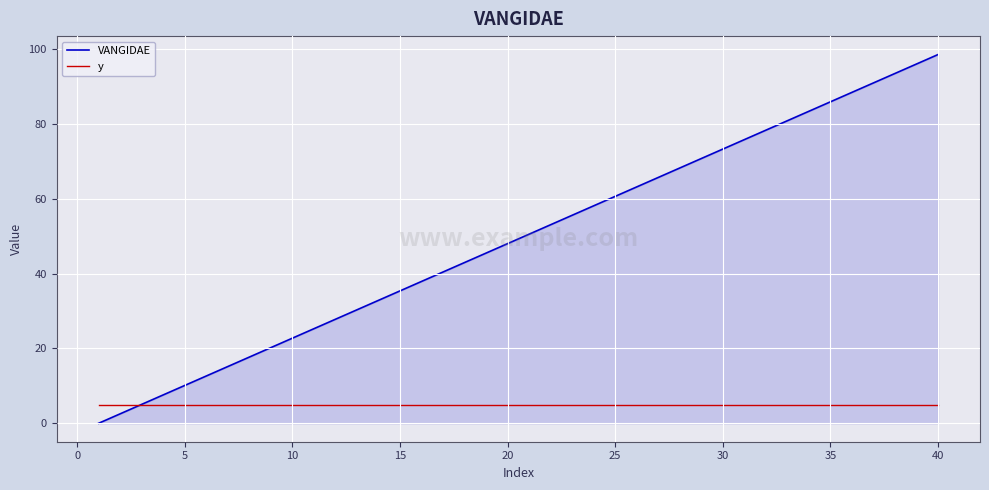

What is the average value of the VANGIDAE series?

49.2